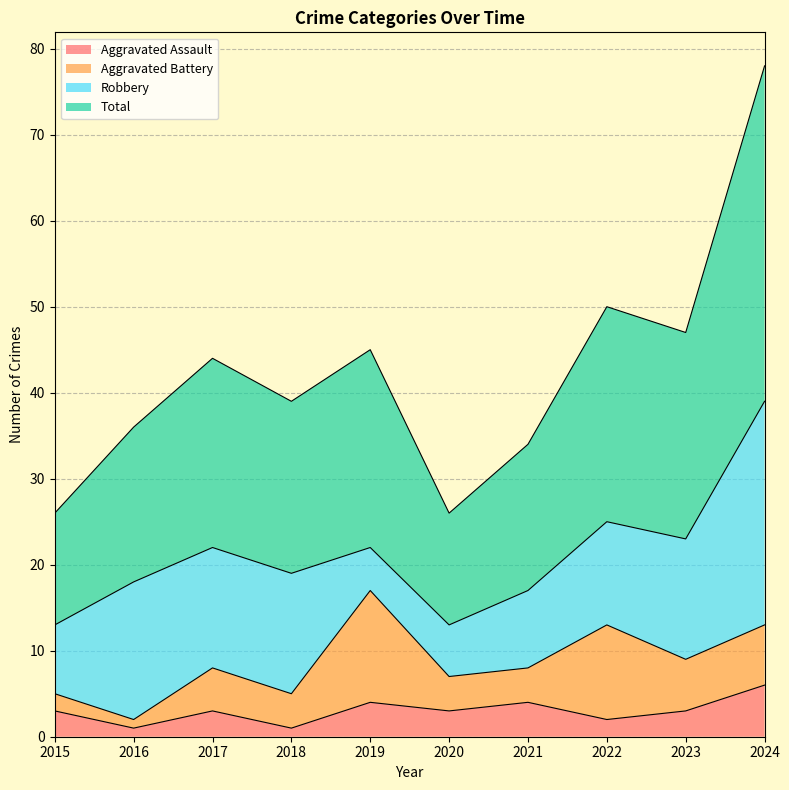

The Total series shows 39 at 2018. True or false?

True